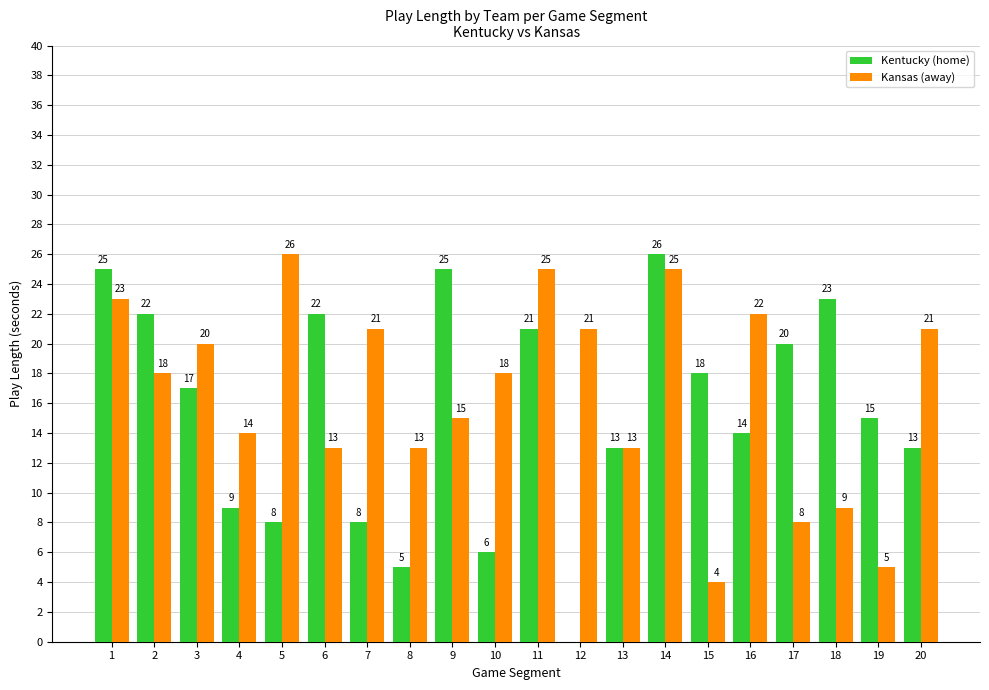

What is the total value across all series at 15?

22